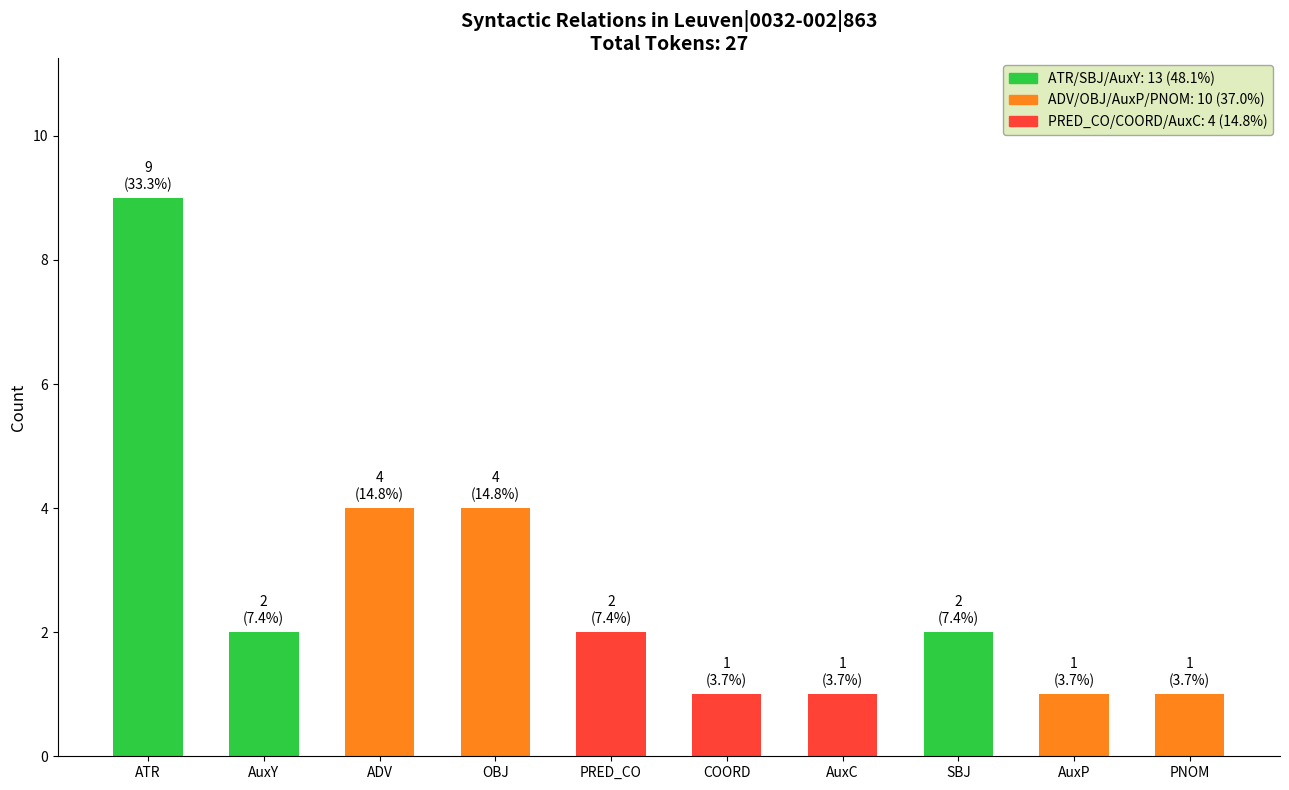

Reading left to right, list all the values displayed in this chart.

ATR=9	AuxY=2	ADV=4	OBJ=4	PRED_CO=2	COORD=1	AuxC=1	SBJ=2	AuxP=1	PNOM=1